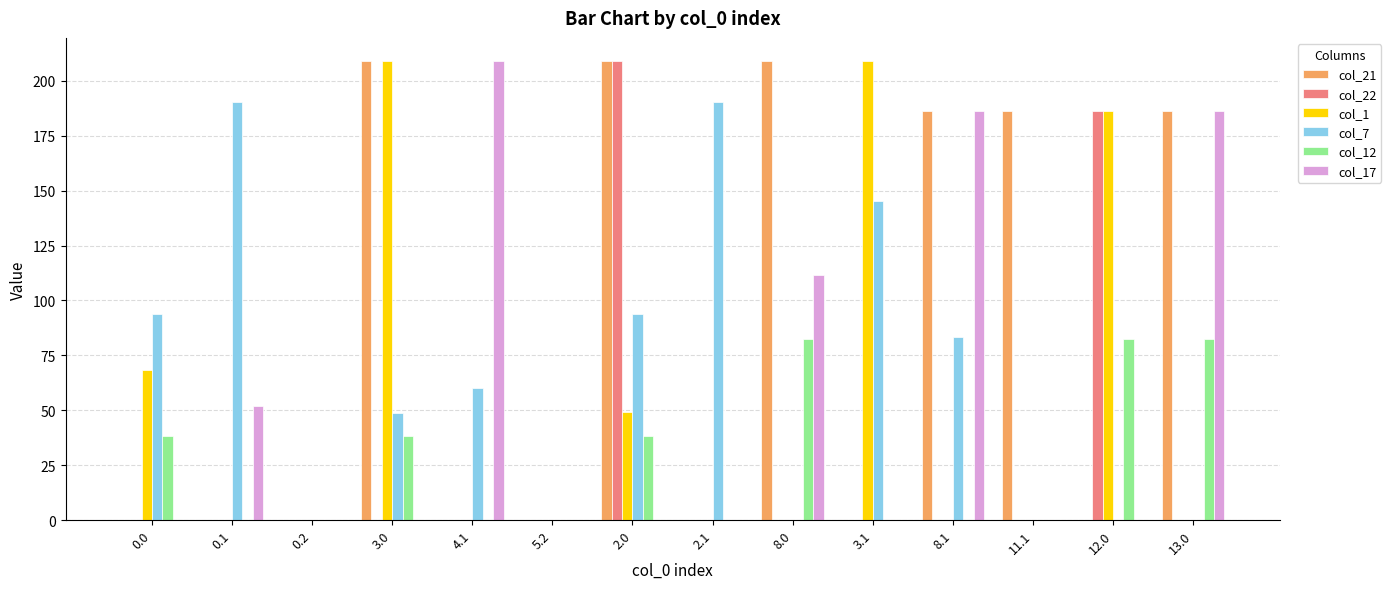

Are the bars grouped side by side (vs. stacked)?

Yes